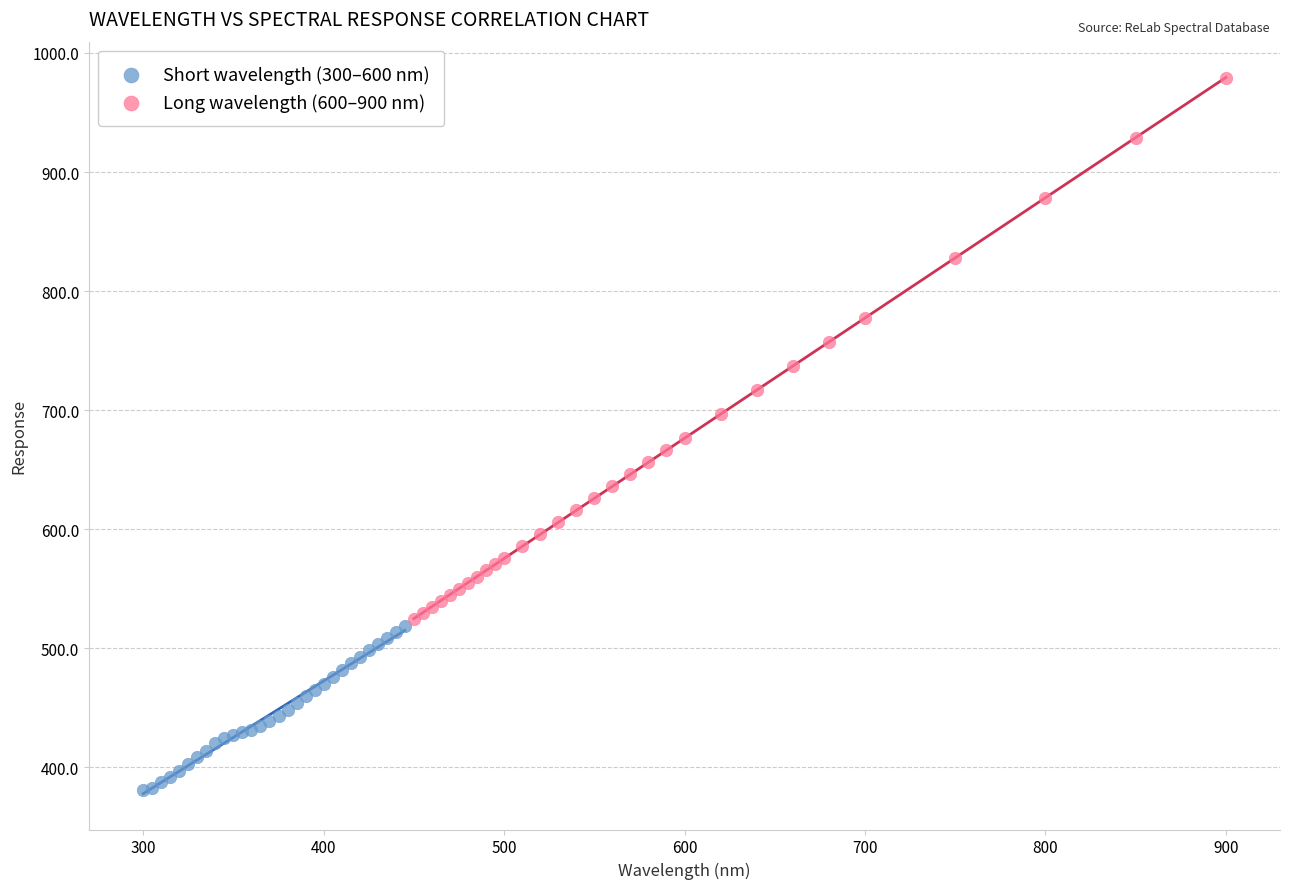

Which series contains the lowest Y value?

Short wavelength (300–600 nm)